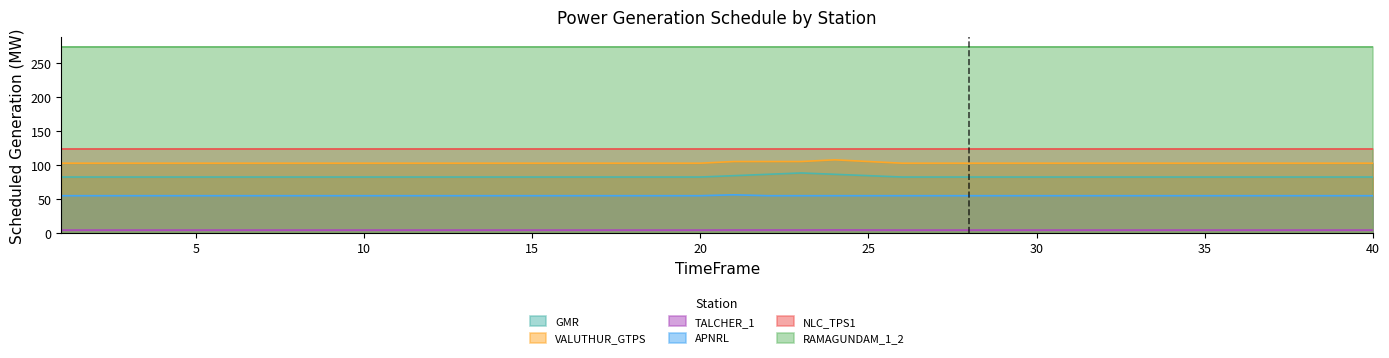

What is the average value of the GMR series?

83.0